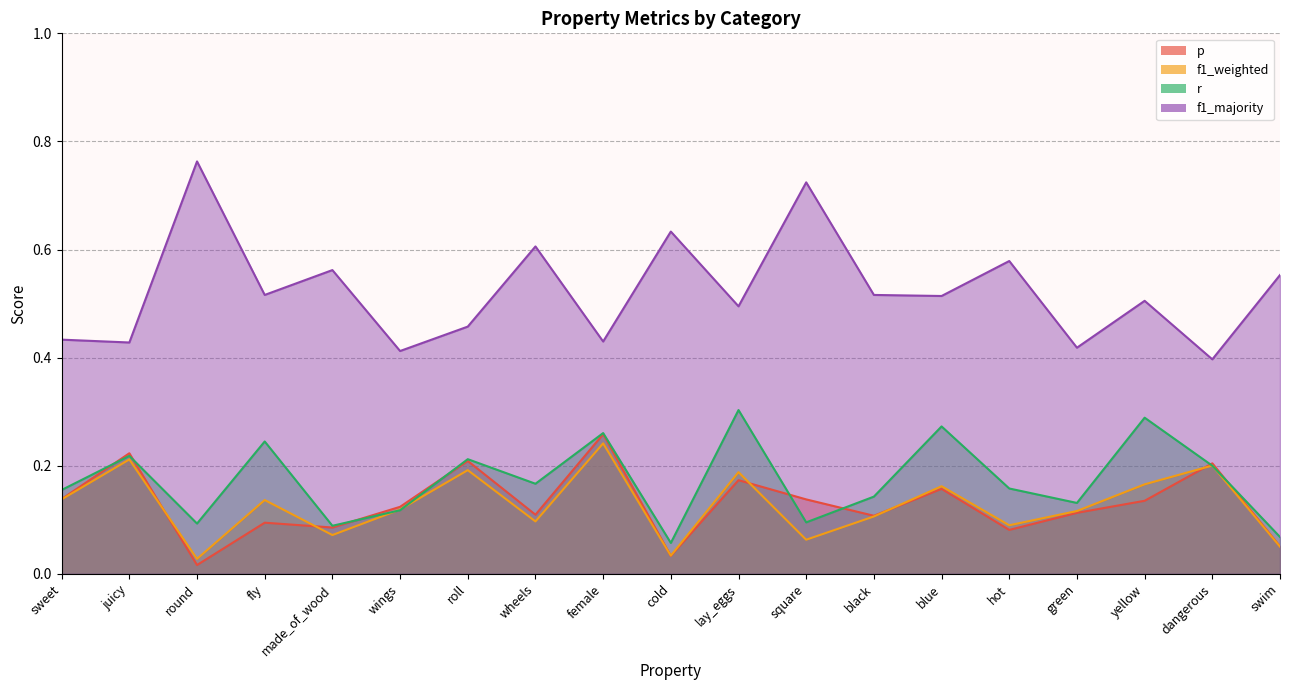

Count the f1_majority values in the range 0 to 1.

19